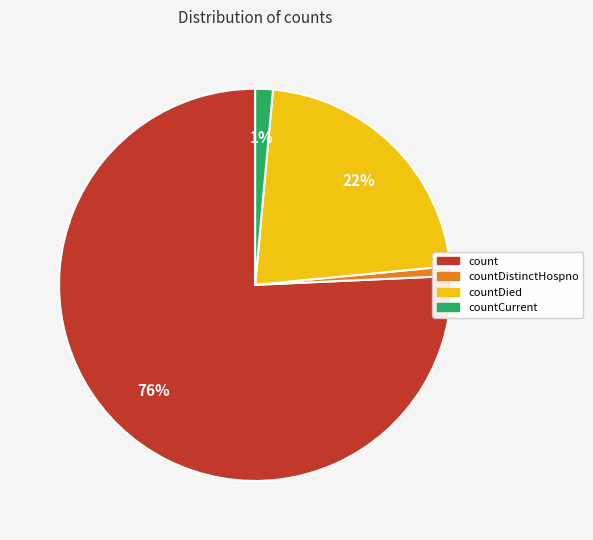

True or false: countDied accounts for 7% of the total.

False